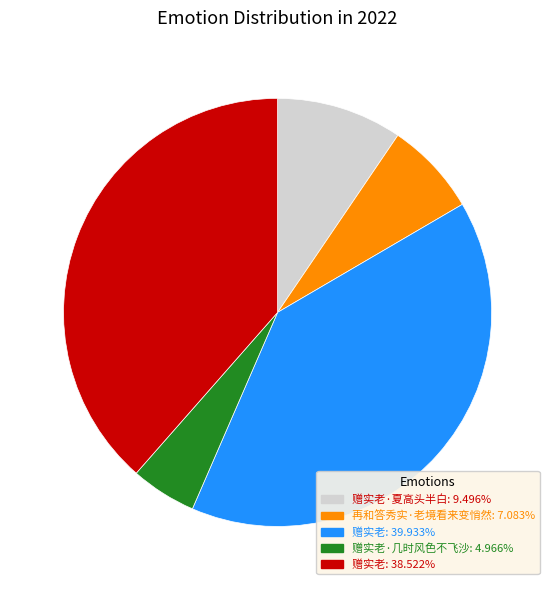

Is there a majority slice in this chart?

No